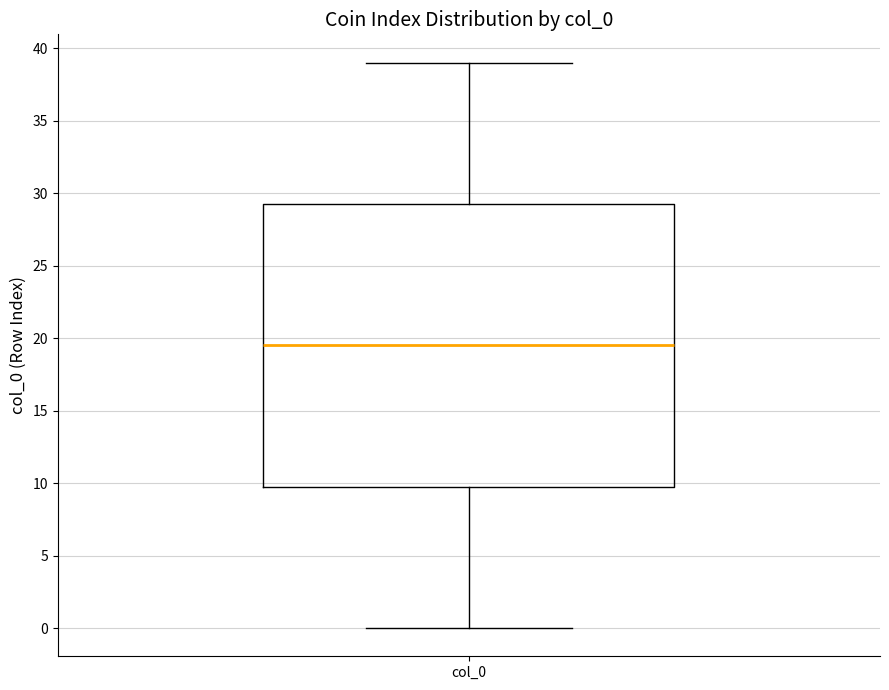

Where does the upper whisker of the box for col_0 end on the y-axis? The values are not printed on the chart, so give them approximately, as read against the axis.

39.0